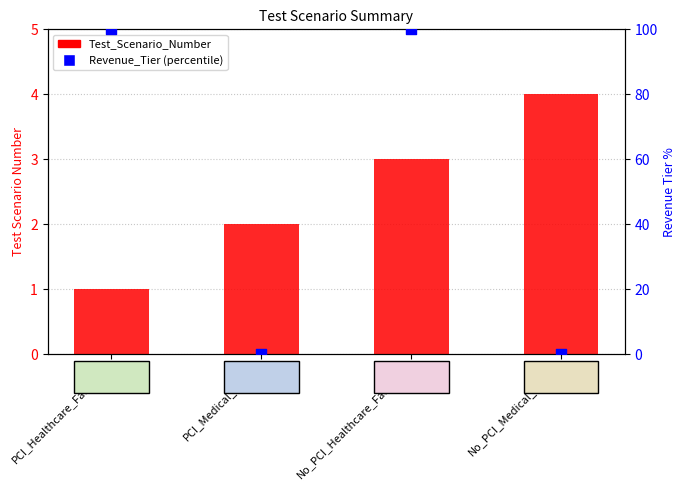

What is the total value across all series at No_PCI_Healthcare_Facilities?

103